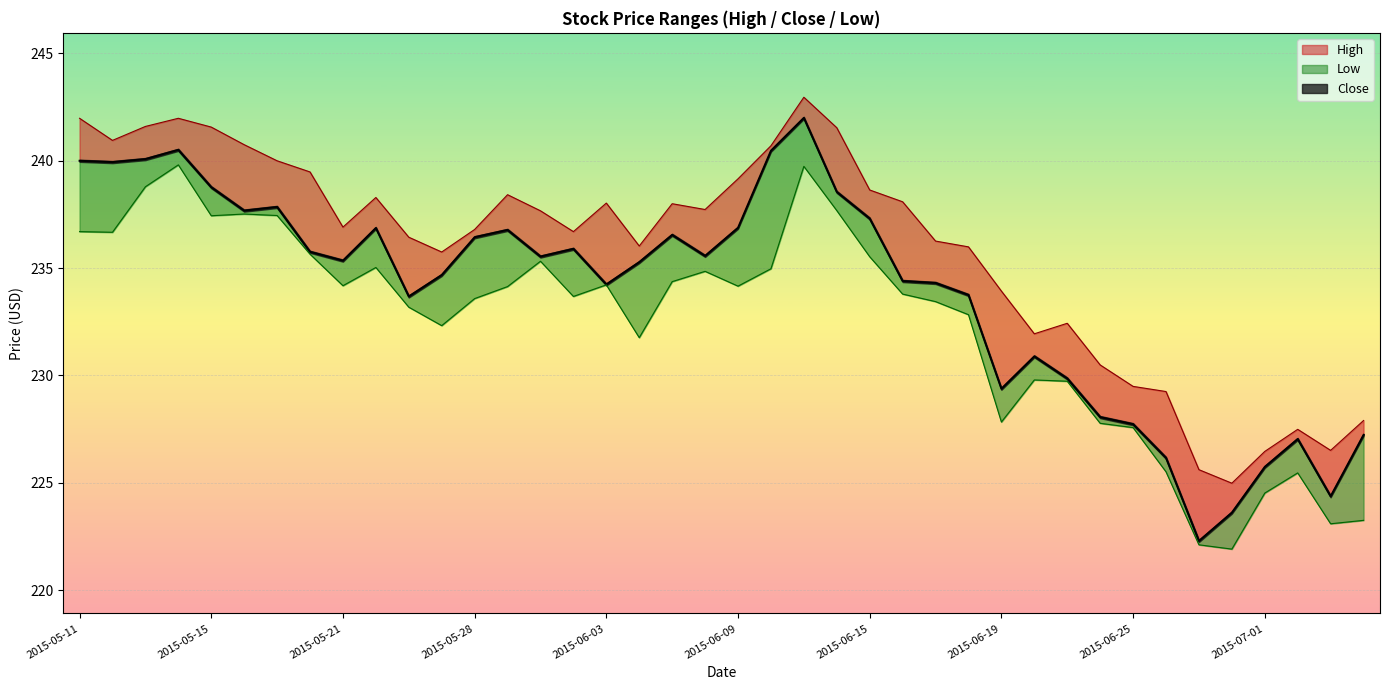

Is it true that Low equals 227.8 at 2015-06-19?

True